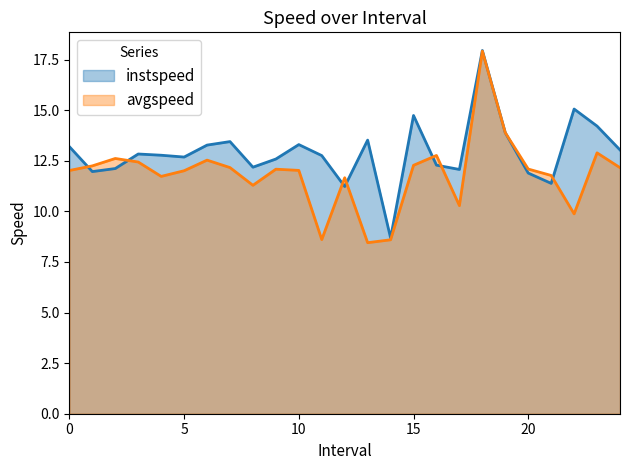

List the labels in order of avgspeed value, largest first.

18.0, 19.0, 23.0, 16.0, 2.0, 6.0, 3.0, 15.0, 1.0, 7.0, 24.0, 20.0, 9.0, 10.0, 0.0, 5.0, 21.0, 4.0, 12.0, 8.0, 17.0, 22.0, 11.0, 14.0, 13.0